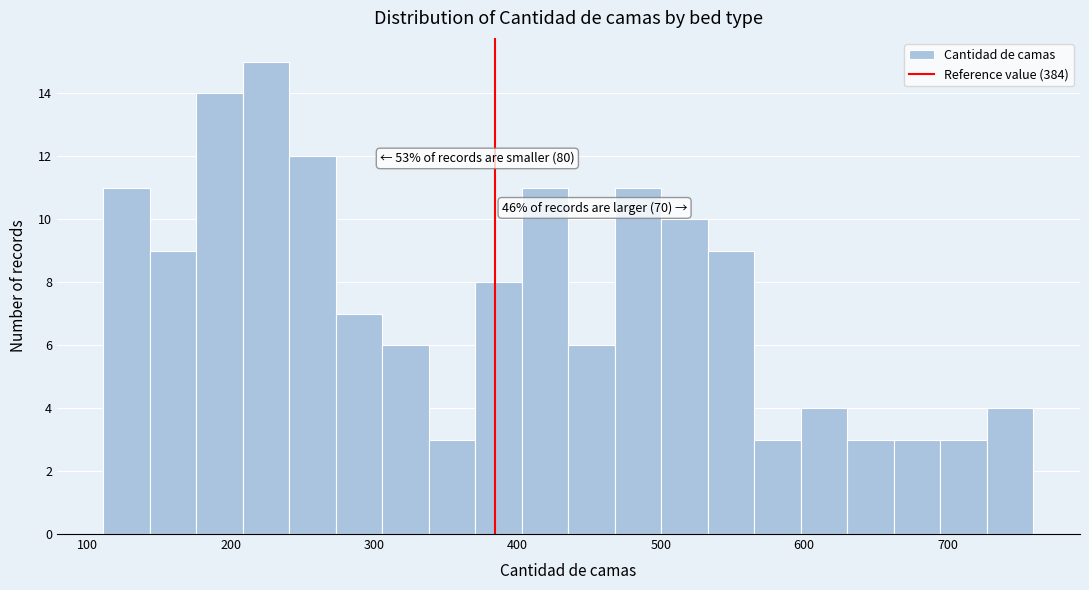

Read against the x-axis, roughly where is the centre of the tallest bar?

220